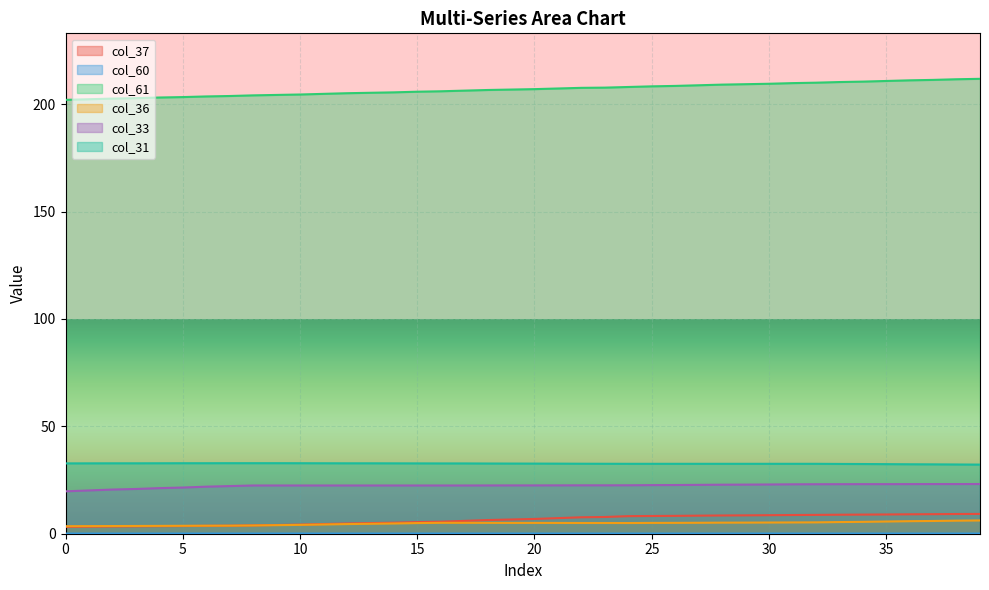

At which label does col_37 reach its peak?

39